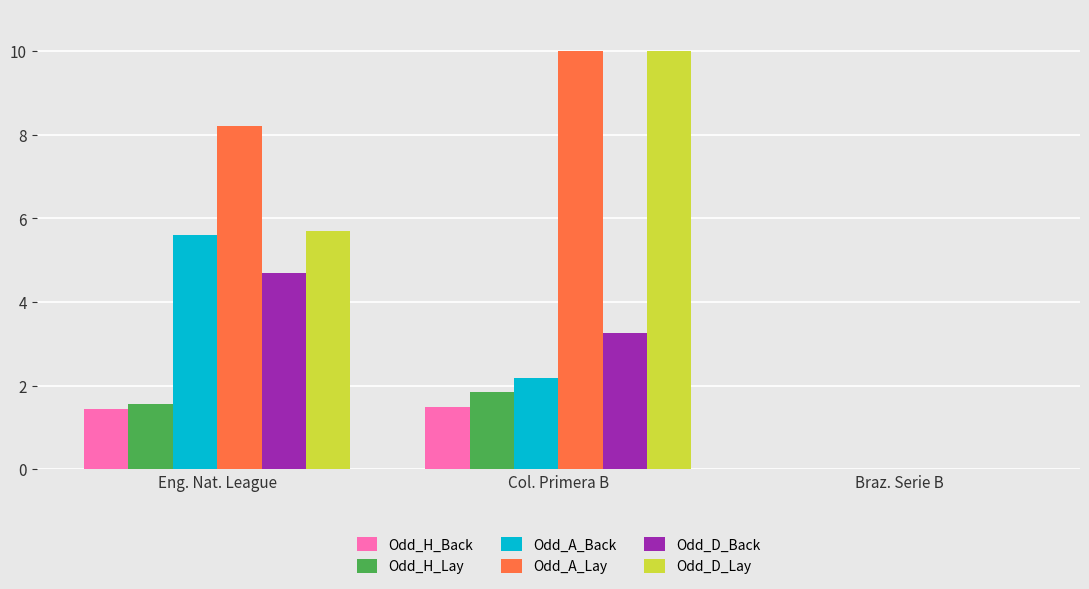

Is it true that Odd_H_Back equals 2.4 at Col. Primera B?

False